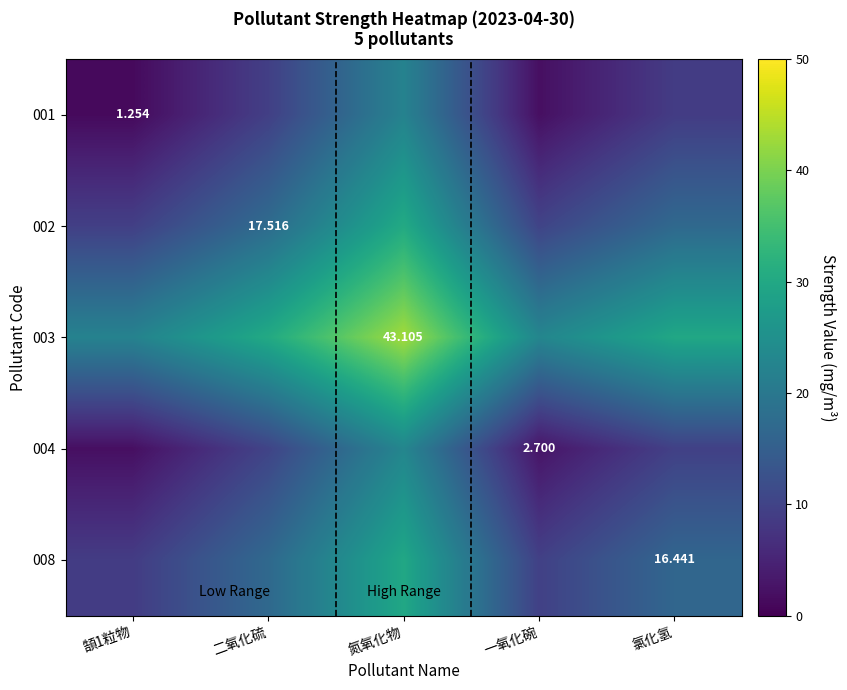

The value of 001 at 頶1粒物 is 2.1. True or false?

False